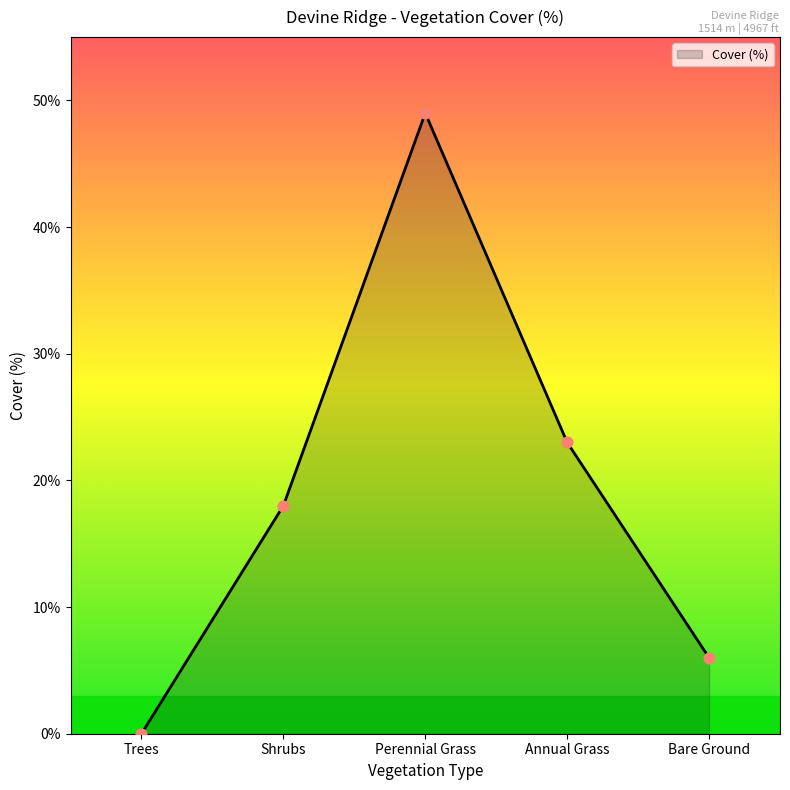

Between Trees and Annual Grass, which is larger?

Annual Grass